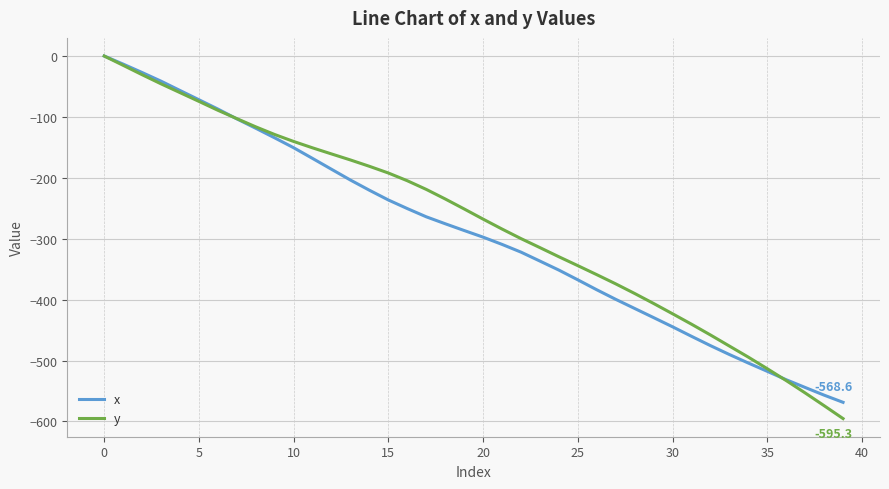

What is the sum of all y values?

-10999.2